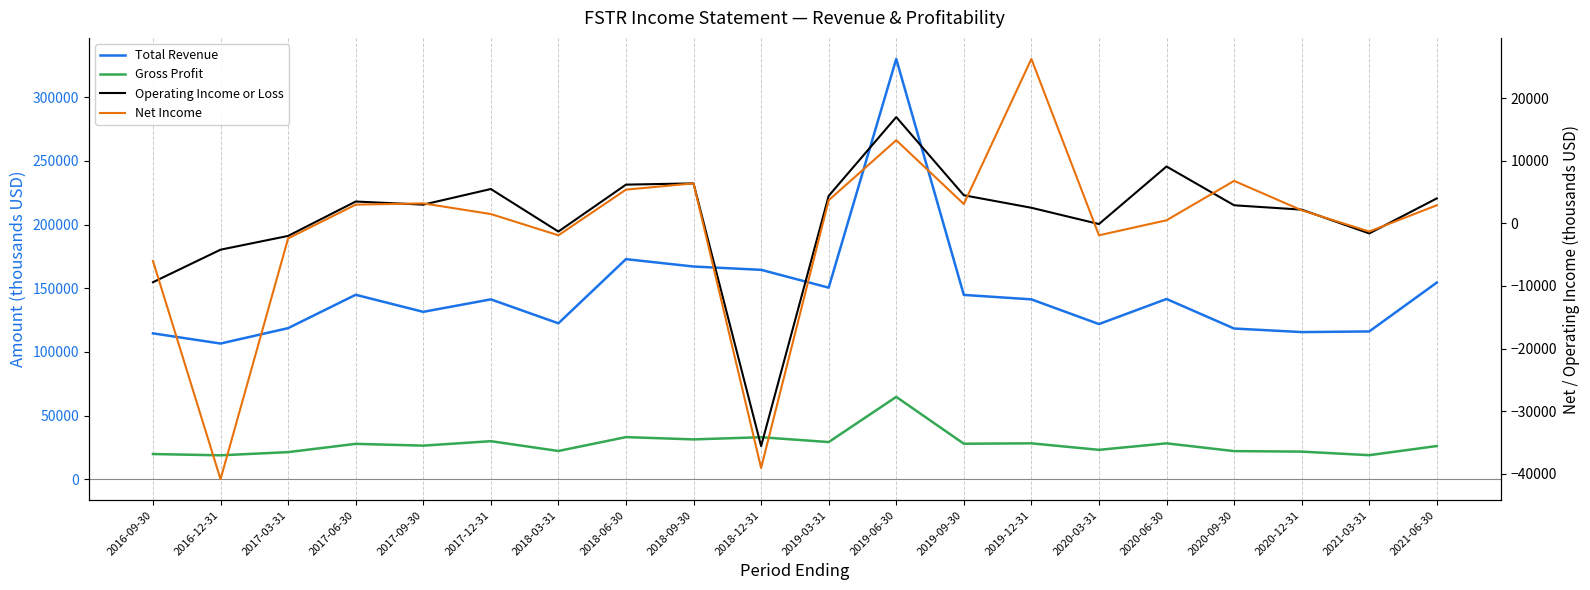

Reading left to right, transcribe all the data shown in this chart.

Total Revenue: 114600	106600	118700	144900	131500	141300	122500	172900	167100	164500	150500	330200	144800	141300	121900	141600	118400	115600	116100	154500
Gross Profit: 19800	18800	21300	27800	26400	29900	22200	33100	31300	33000	29200	64700	27900	28200	23100	28200	22100	21700	18900	26100
Operating Income or Loss: -9400	-4200	-2000	3500	3000	5500	-1300	6200	6400	-35600	4400	17000	4500	2500	-100	9100	2900	2200	-1600	4000
Net Income: -6000	-40900	-2400	3000	3200	1500	-1900	5400	6400	-39100	3700	13300	3100	26300	-1900	500	6800	2100	-1300	2900